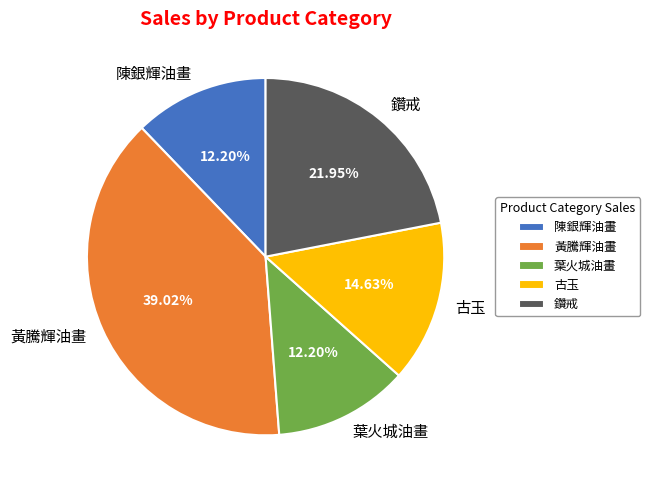

Approximately how many times larger is the value at 陳銀輝油畫 compared to 黃騰輝油畫?

0.3